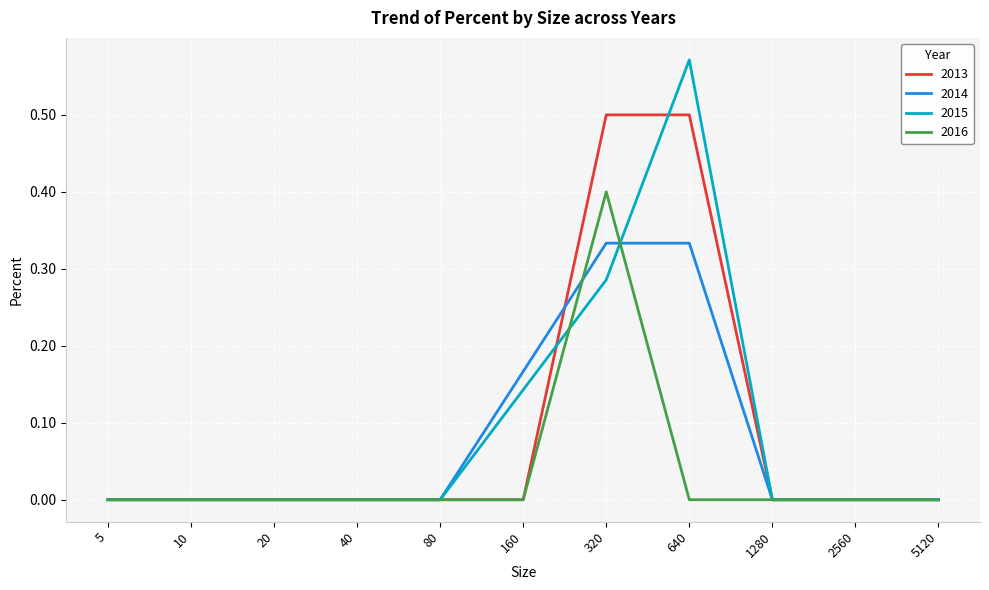

What is the maximum value for 2016?

0.4